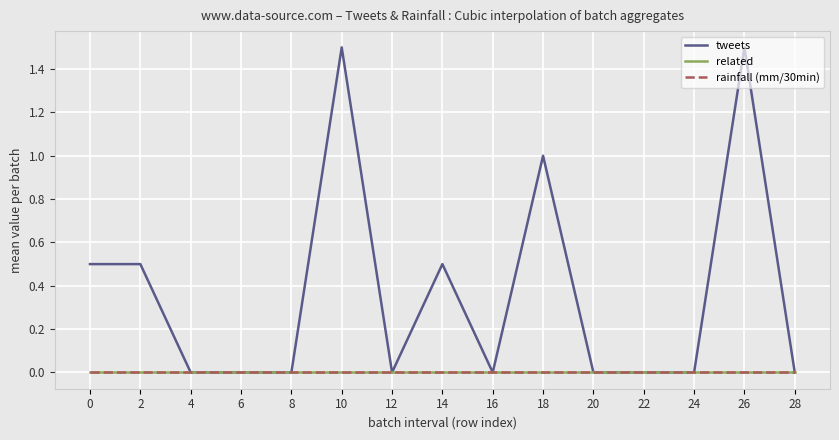

Is the value of rainfall (mm/30min) at 0 greater than the value of tweets at 26?

No